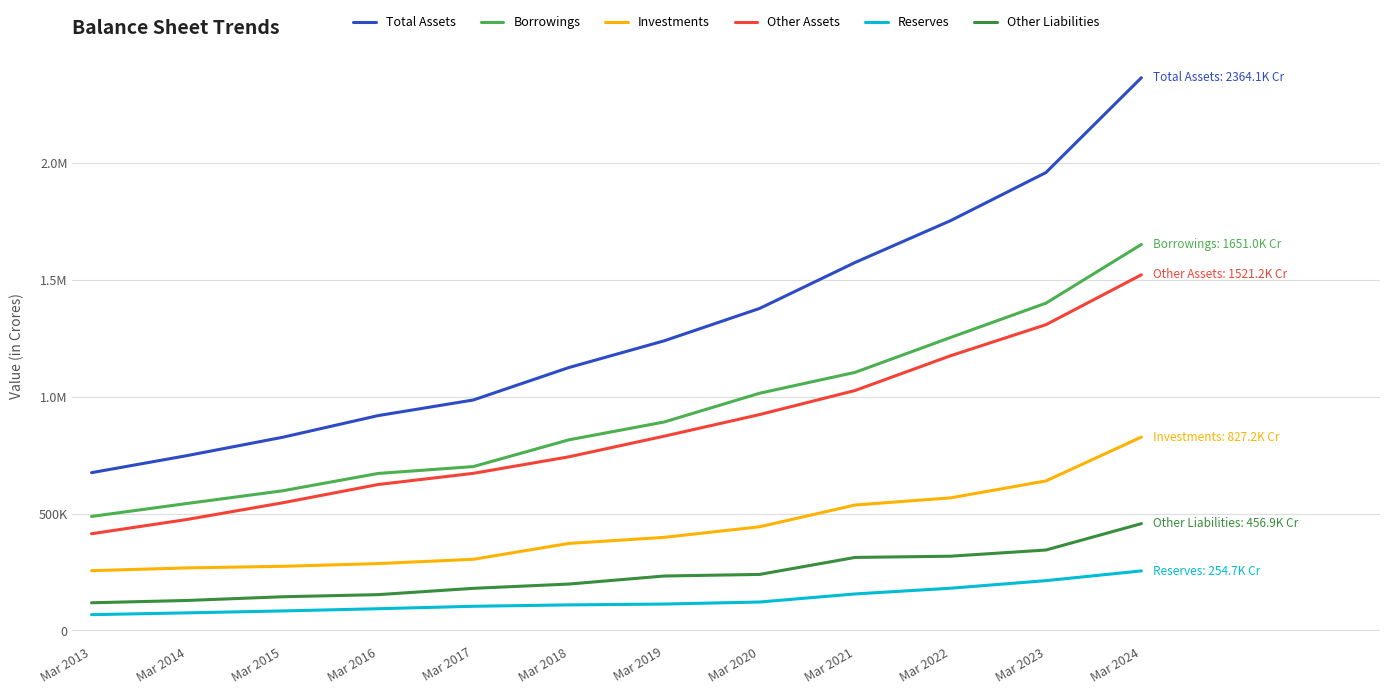

Which series has the largest range (max minus min)?

Total Assets